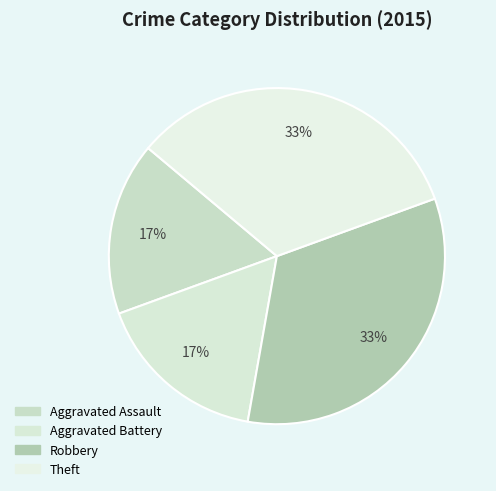

Which category has the smallest portion of the pie?

Aggravated Assault